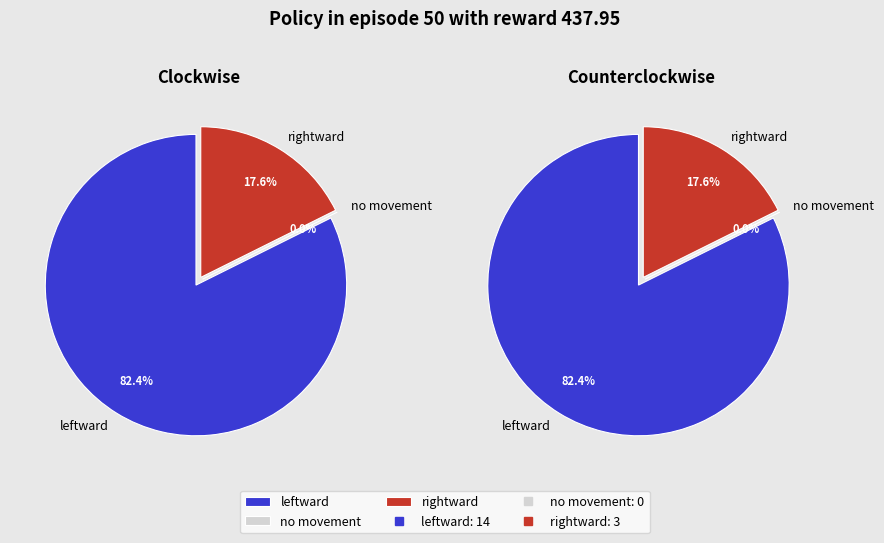

To the nearest percent, what is the combined percentage of rightward and leftward?

100%